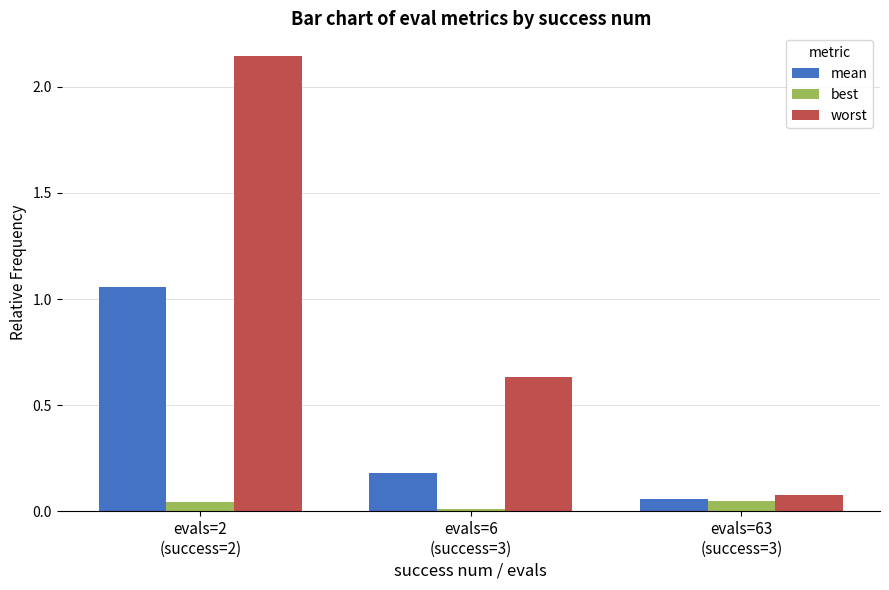

What are all the series names shown in the legend?

mean, best, worst